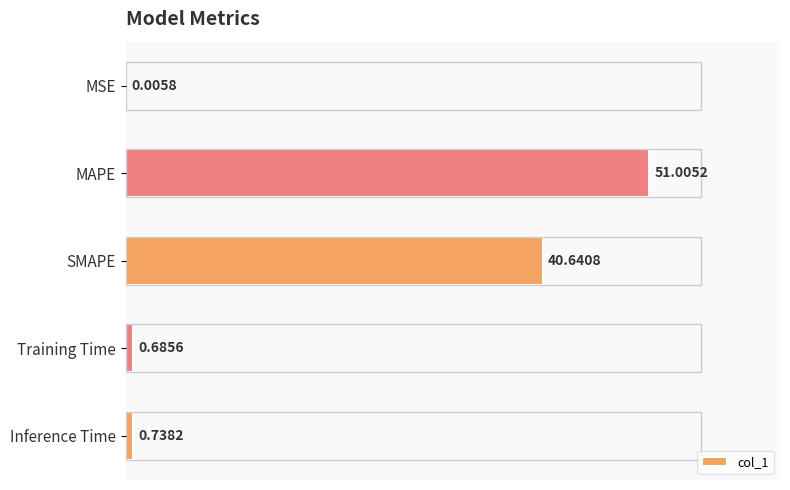

What is the sum of the values at Inference Time and MAPE?

51.7